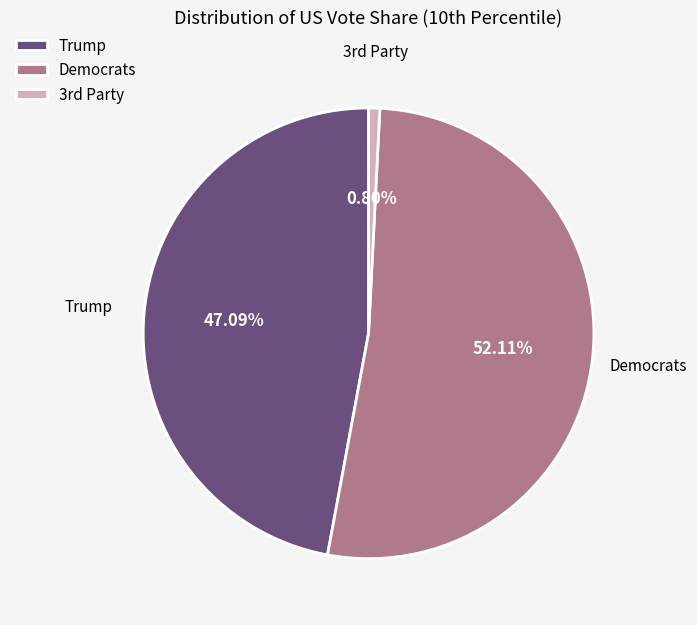

How many slices are in this pie chart?

3